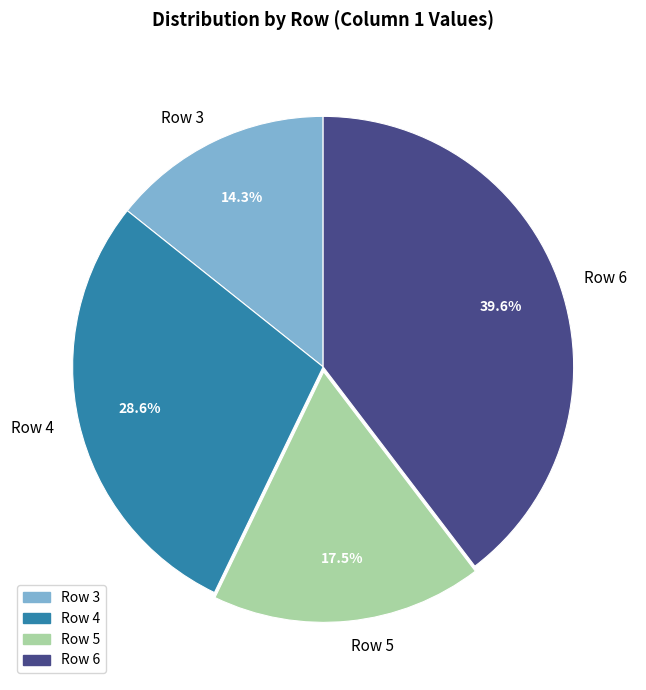

True or false: Row 6 accounts for 27% of the total.

False